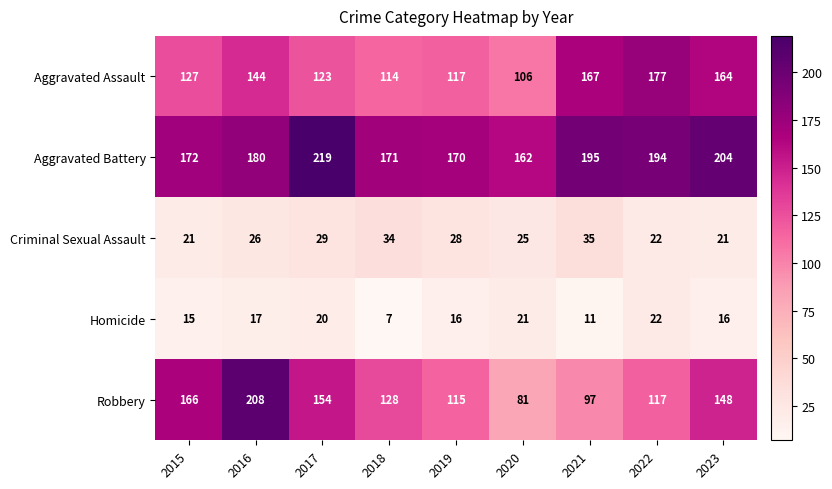

The value of Aggravated Assault at 2022 is 177. True or false?

True